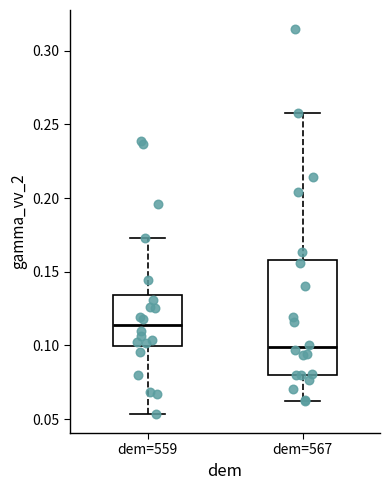

Comparing the boxes themselves (not the whiskers), which one is the tallest?

dem=567